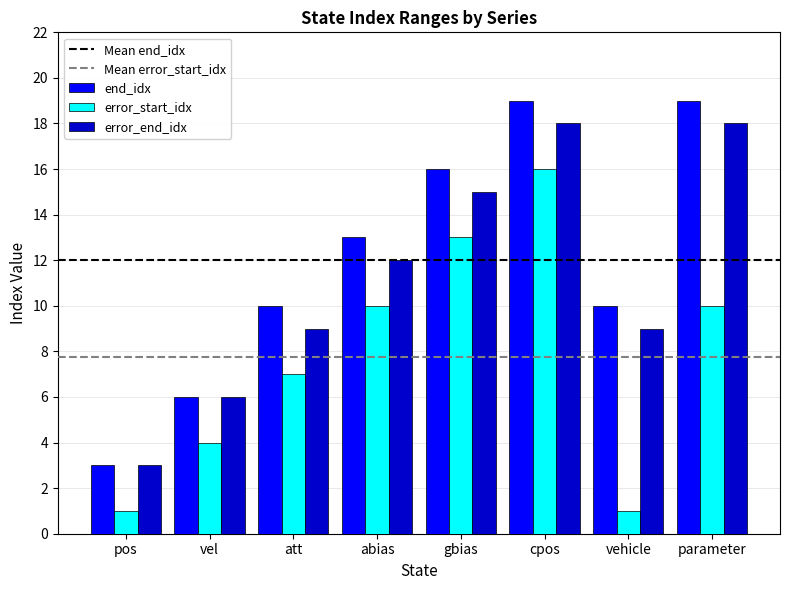

What is the value of the error_start_idx bar at the 5th from the left?

13